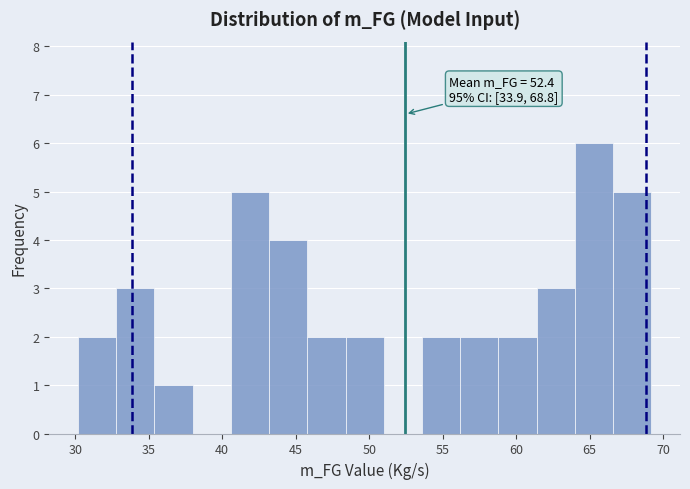

Over which range of the x-axis is the bar tallest?

64.0 to 66.5